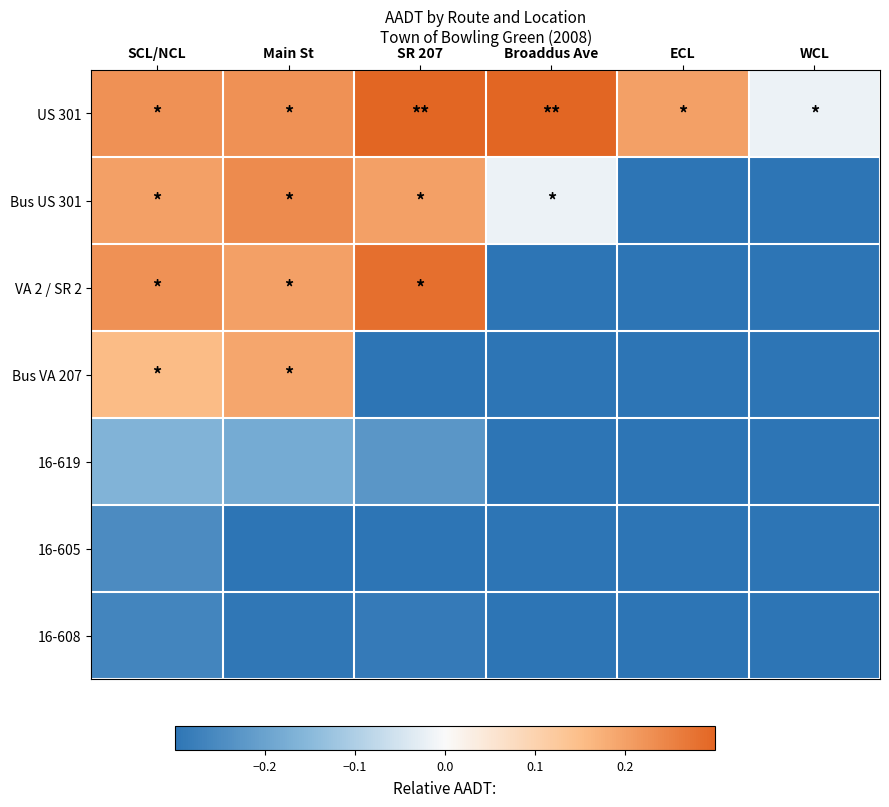

Reading right to left, list all the values displayed in this chart.

US 301: WCL=-0.0	ECL=0.2	Broaddus Ave=0.7	SR 207=0.6	Main St=0.2	SCL/NCL=0.2
Bus US 301: WCL=-0.3	ECL=-0.3	Broaddus Ave=-0.0	SR 207=0.2	Main St=0.2	SCL/NCL=0.2
VA 2 / SR 2: WCL=-0.3	ECL=-0.3	Broaddus Ave=-0.3	SR 207=0.3	Main St=0.2	SCL/NCL=0.2
Bus VA 207: WCL=-0.3	ECL=-0.3	Broaddus Ave=-0.3	SR 207=-0.3	Main St=0.2	SCL/NCL=0.2
16-619: WCL=-0.3	ECL=-0.3	Broaddus Ave=-0.3	SR 207=-0.2	Main St=-0.2	SCL/NCL=-0.2
16-605: WCL=-0.3	ECL=-0.3	Broaddus Ave=-0.3	SR 207=-0.3	Main St=-0.3	SCL/NCL=-0.2
16-608: WCL=-0.3	ECL=-0.3	Broaddus Ave=-0.3	SR 207=-0.3	Main St=-0.3	SCL/NCL=-0.3